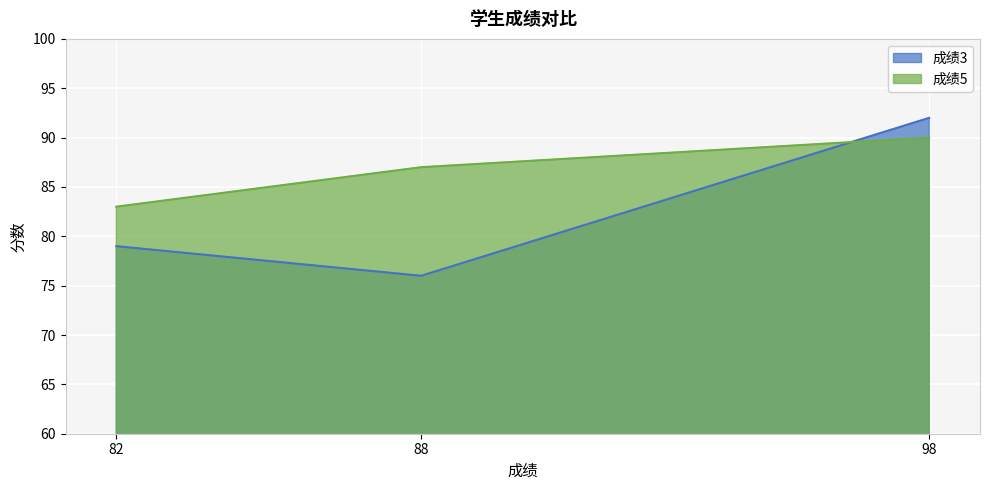

What is the minimum value shown in the chart?

76